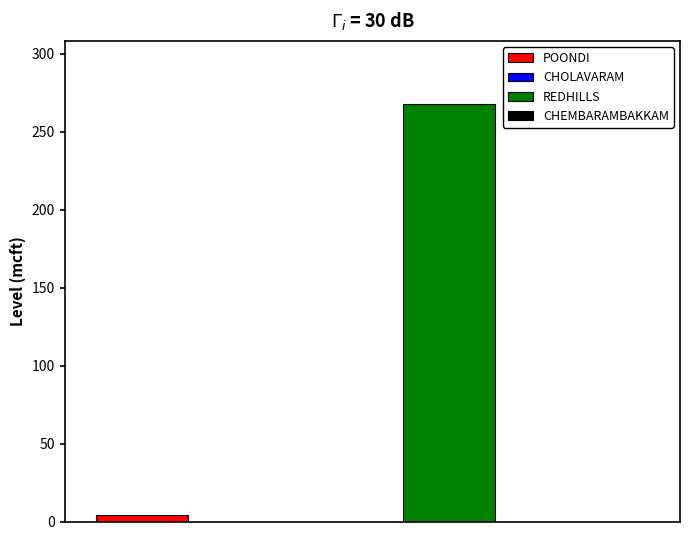

Is it true that CHOLAVARAM equals 0.0 at 14?

True